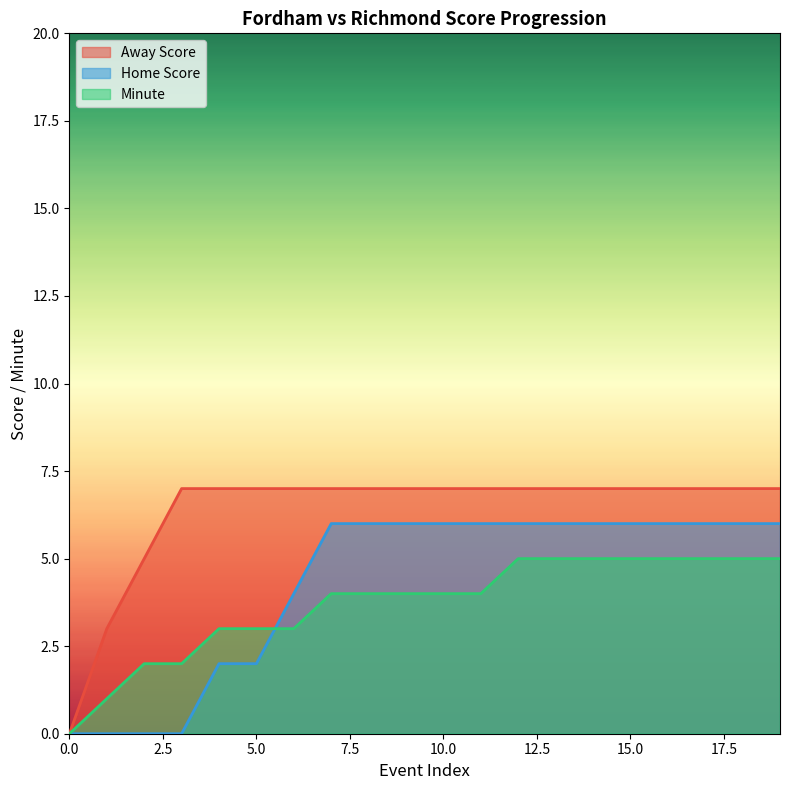

True or false: Away Score has more than 0 interior local peaks.

False